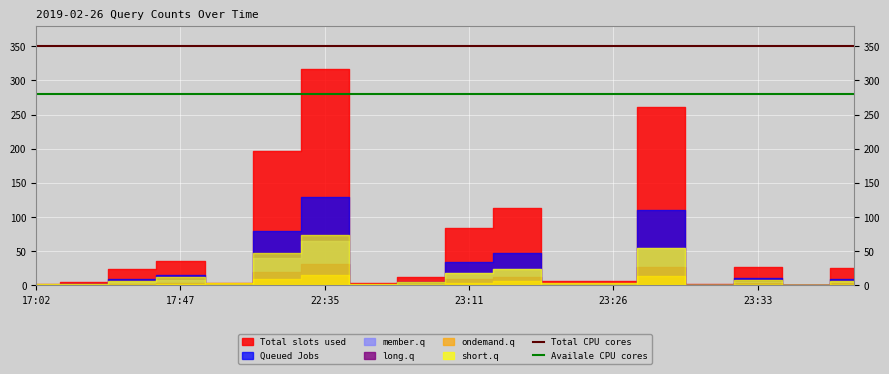

What value does the Total CPU cores series have at 17:47?

350